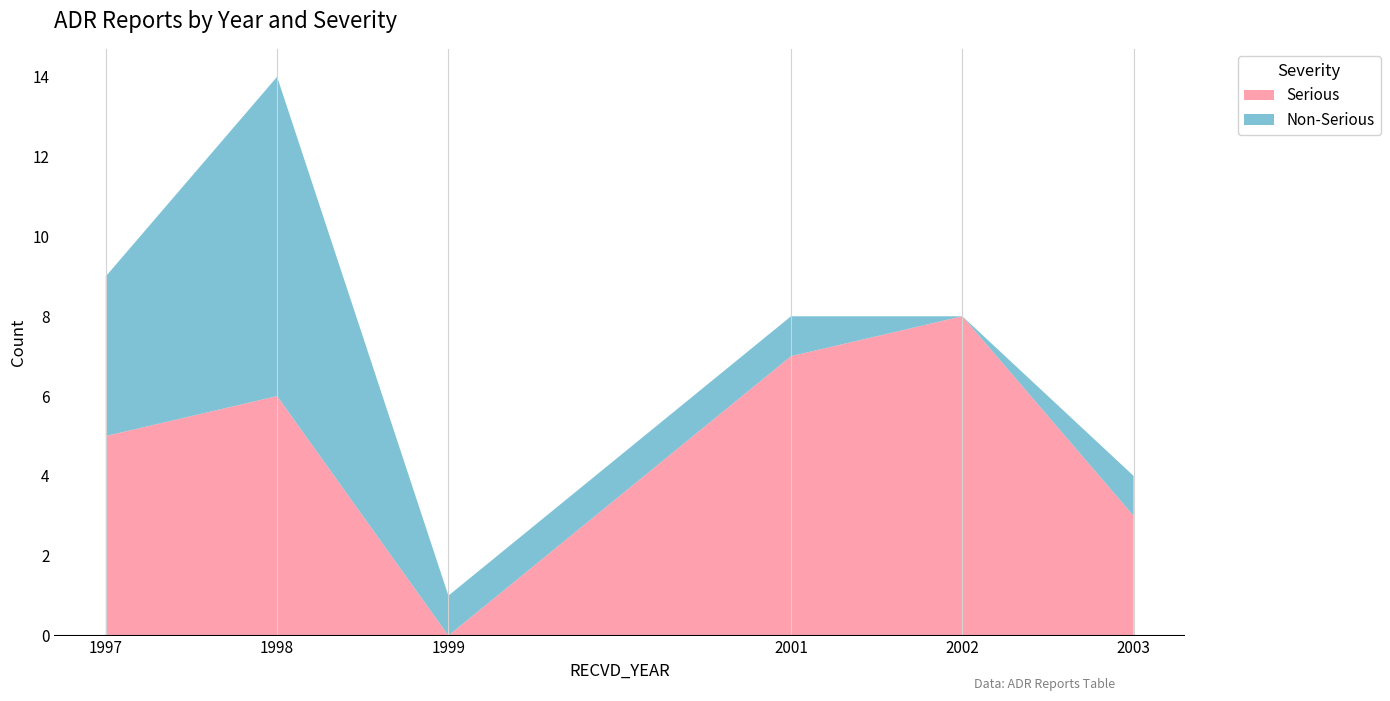

Reading left to right, transcribe the values for Serious.

5	6	0	7	8	3